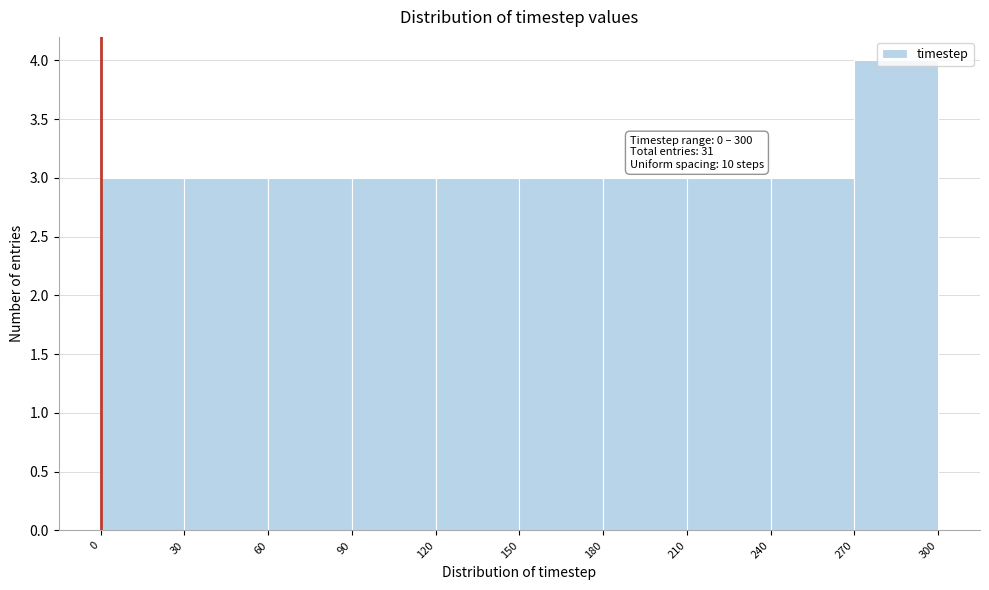

Which range on the x-axis has the tallest bar?

270 to 300